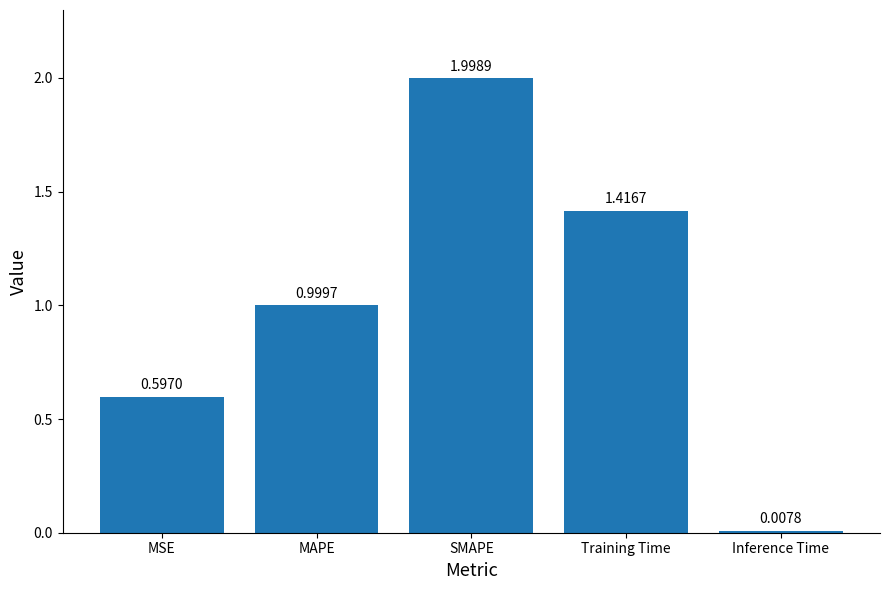

What is the difference between the values at Training Time and MSE?

0.8